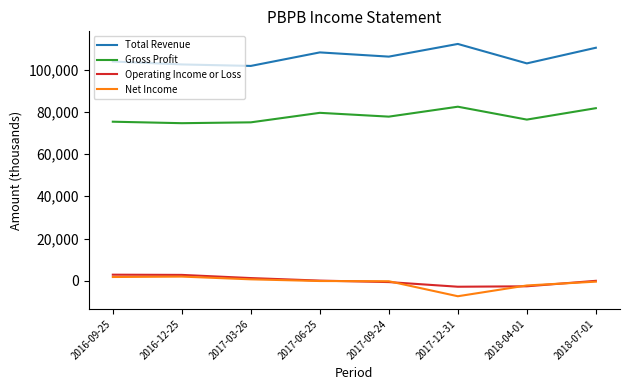

What is the spread (max minus min) of values at 2017-03-26?

101000